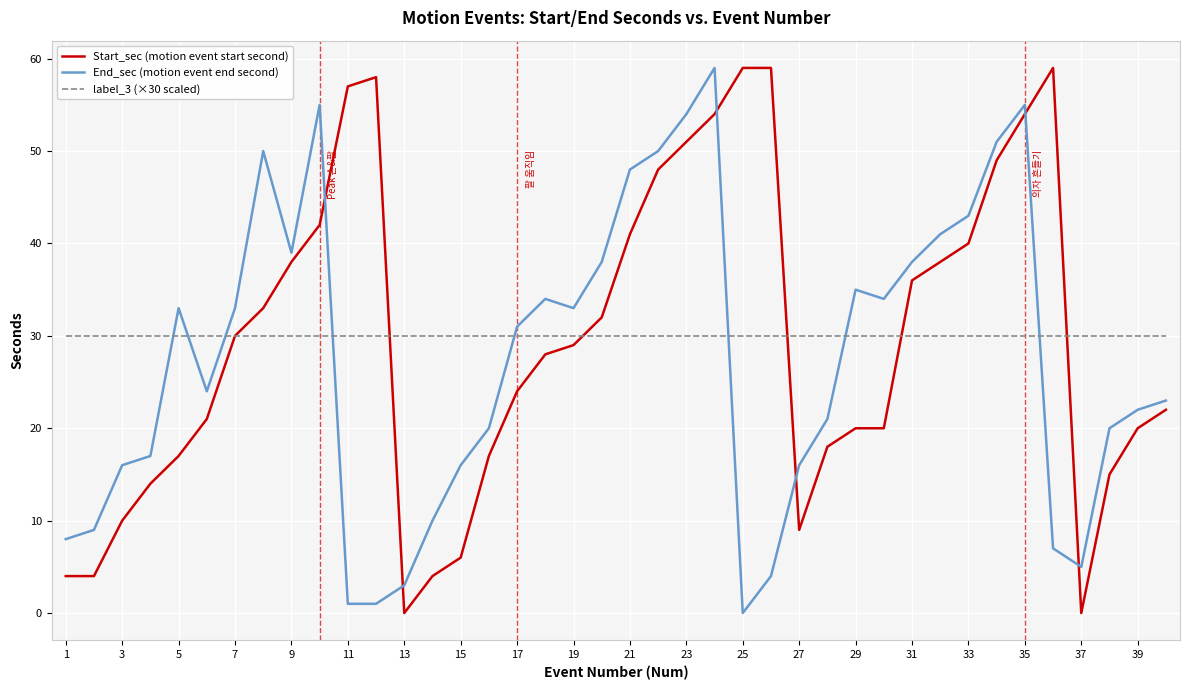

What is the greatest value displayed?

59